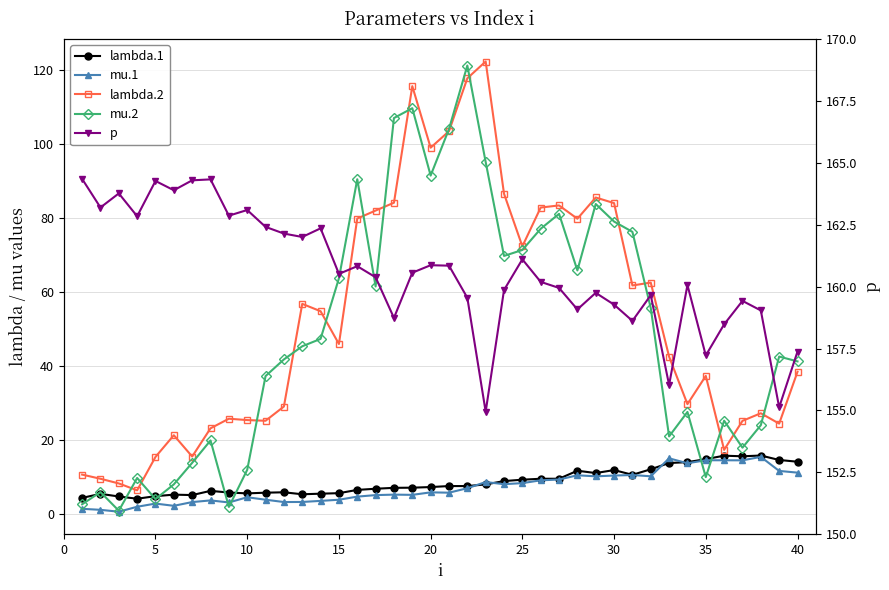

What value does the p series have at 25?

160.2